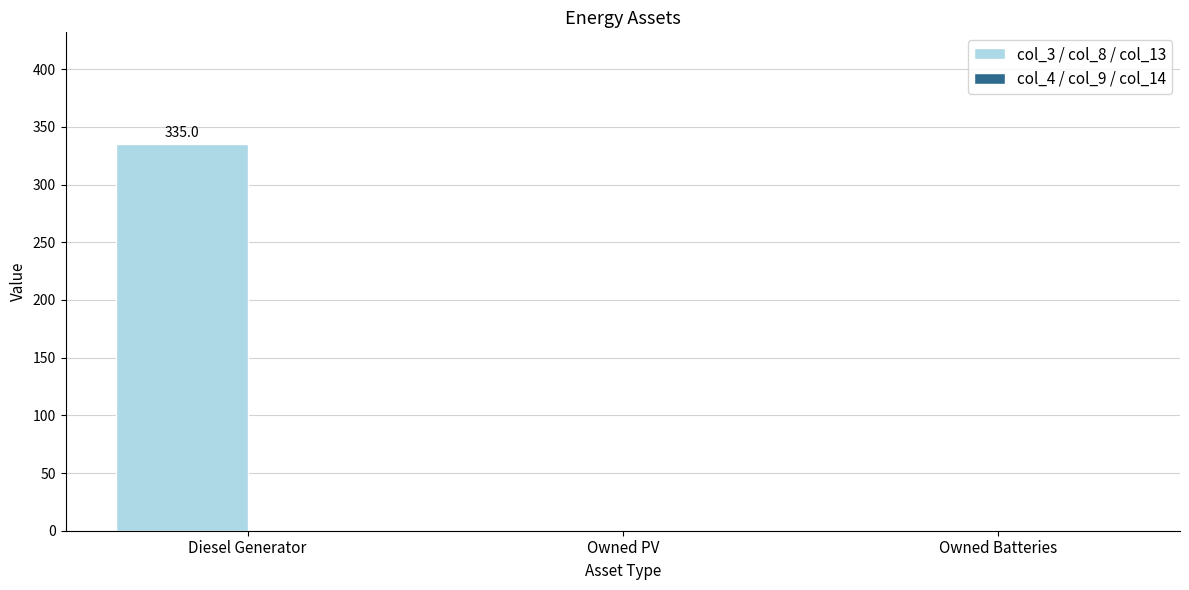

At which category does the chart reach its peak across all series?

Diesel Generator